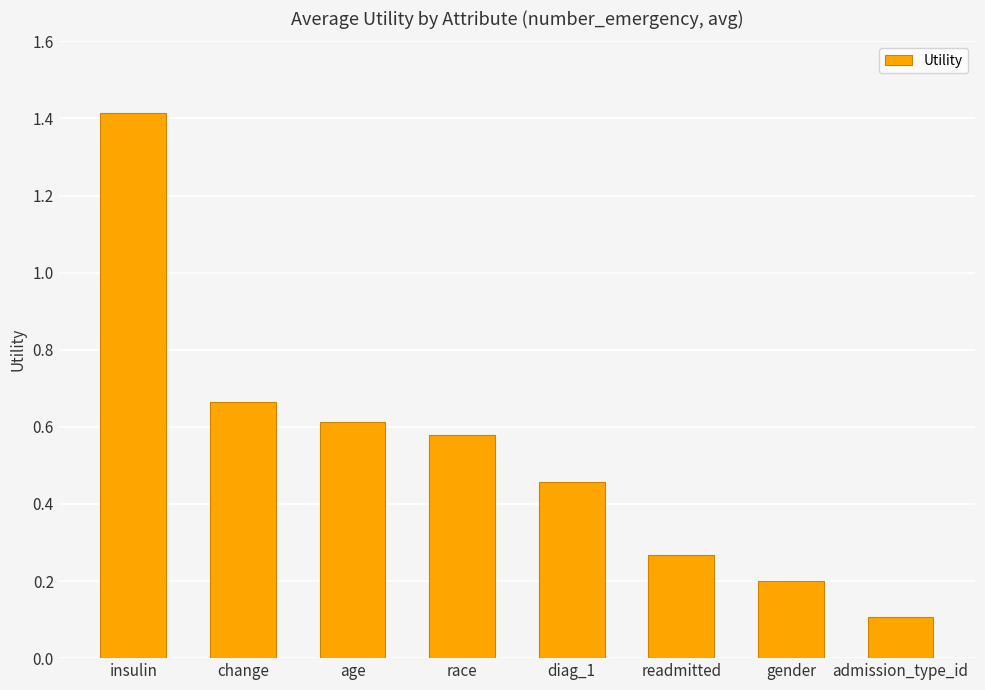

Rank the categories by value from lowest to highest.

admission_type_id, gender, readmitted, diag_1, race, age, change, insulin